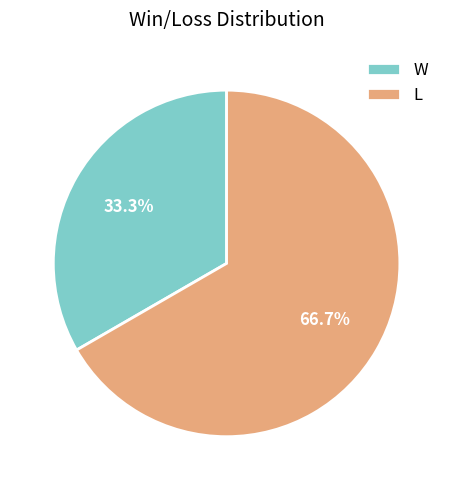

Count the number of slices in the pie.

2